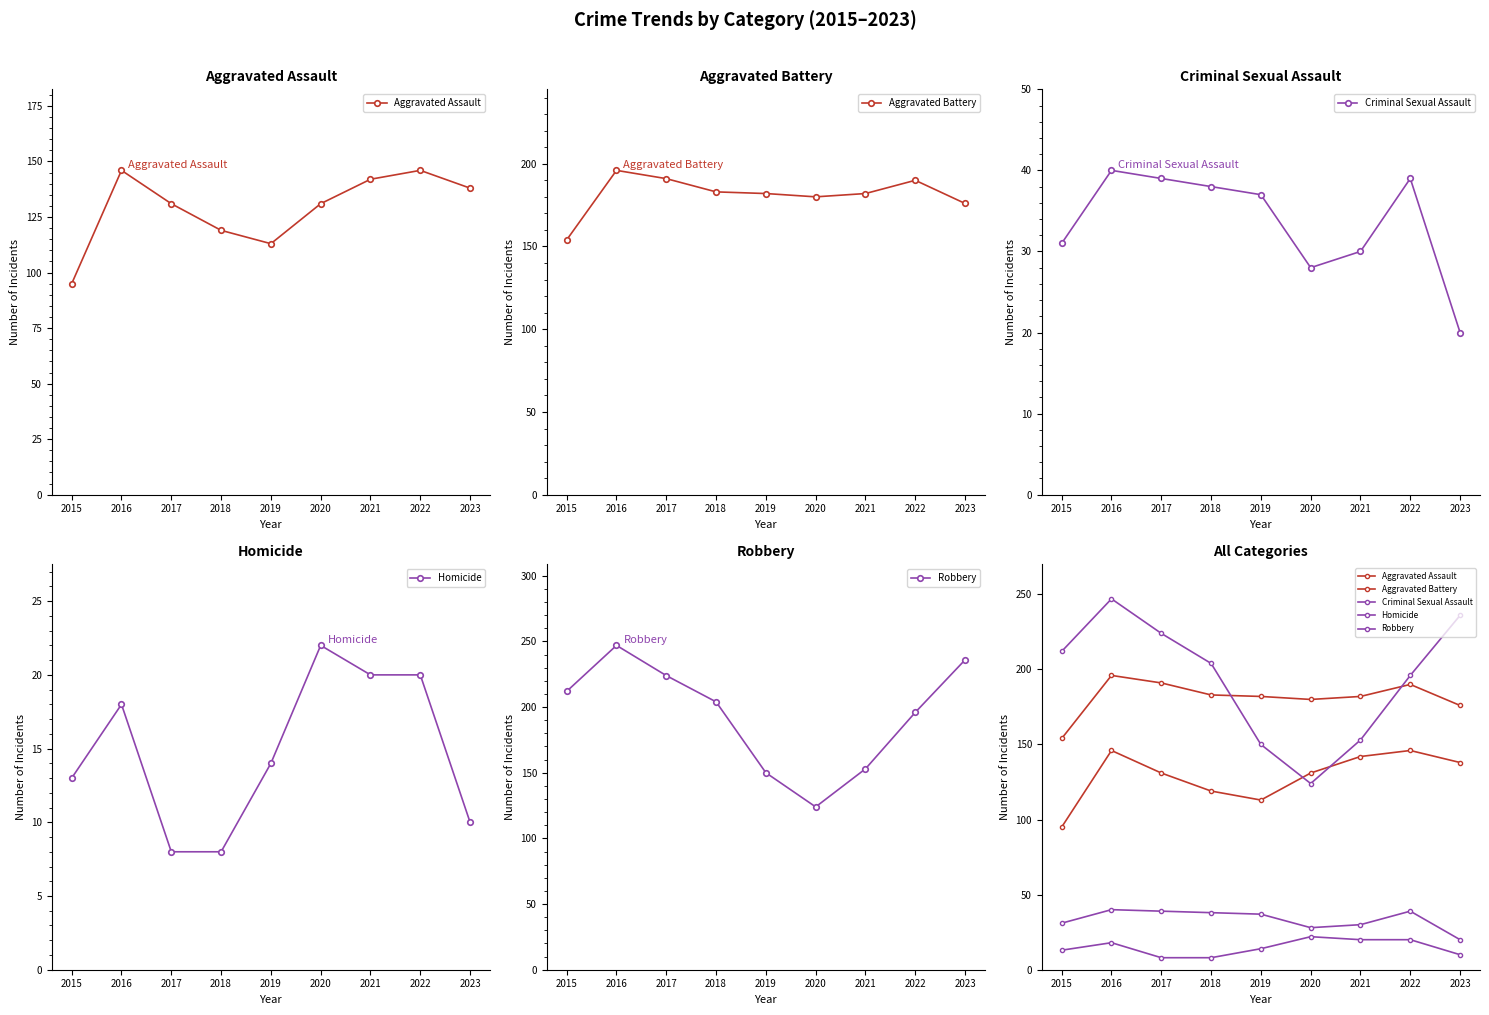

Between 2018 and 2020, which is larger?

2020